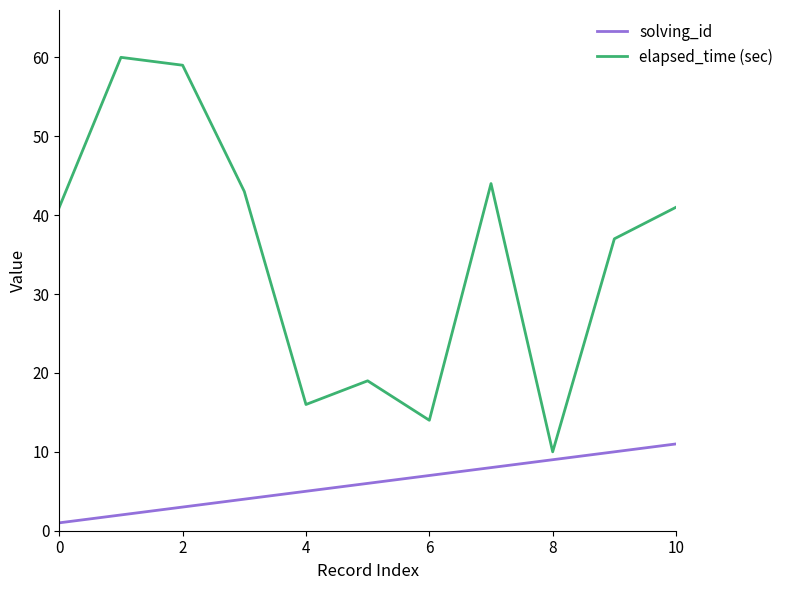

Which series has the widest spread of values?

elapsed_time (sec)